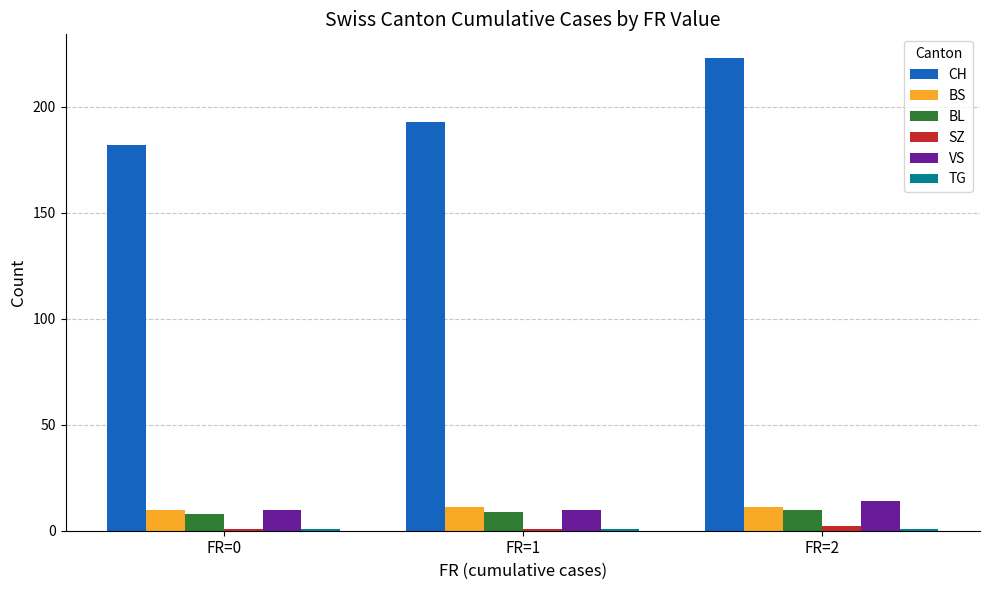

Are the bars horizontal?

No